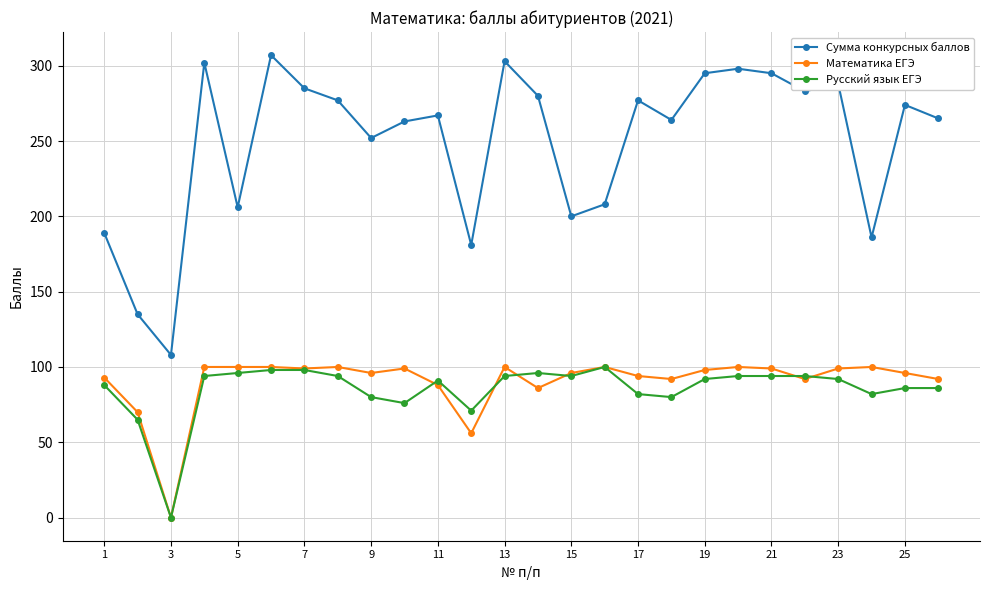

What is the value of the Математика ЕГЭ point at the 7th from the left?

99